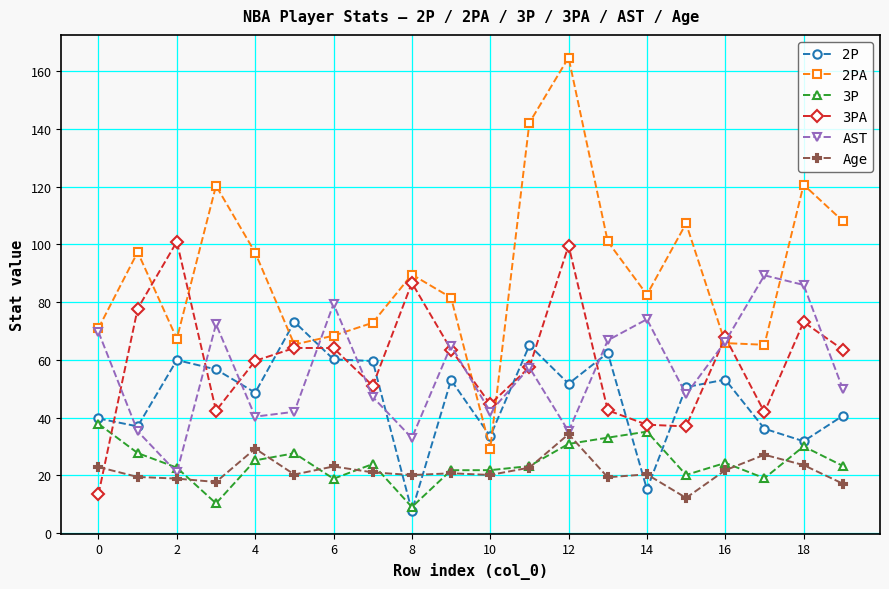

True or false: Age and 2PA cross at least once.

False